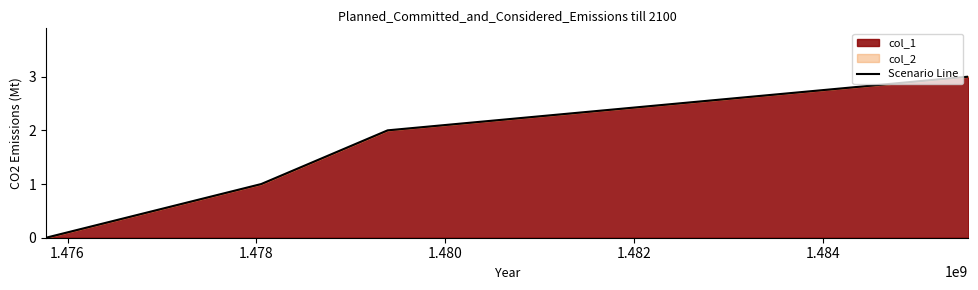

What is the sum of all values?

6